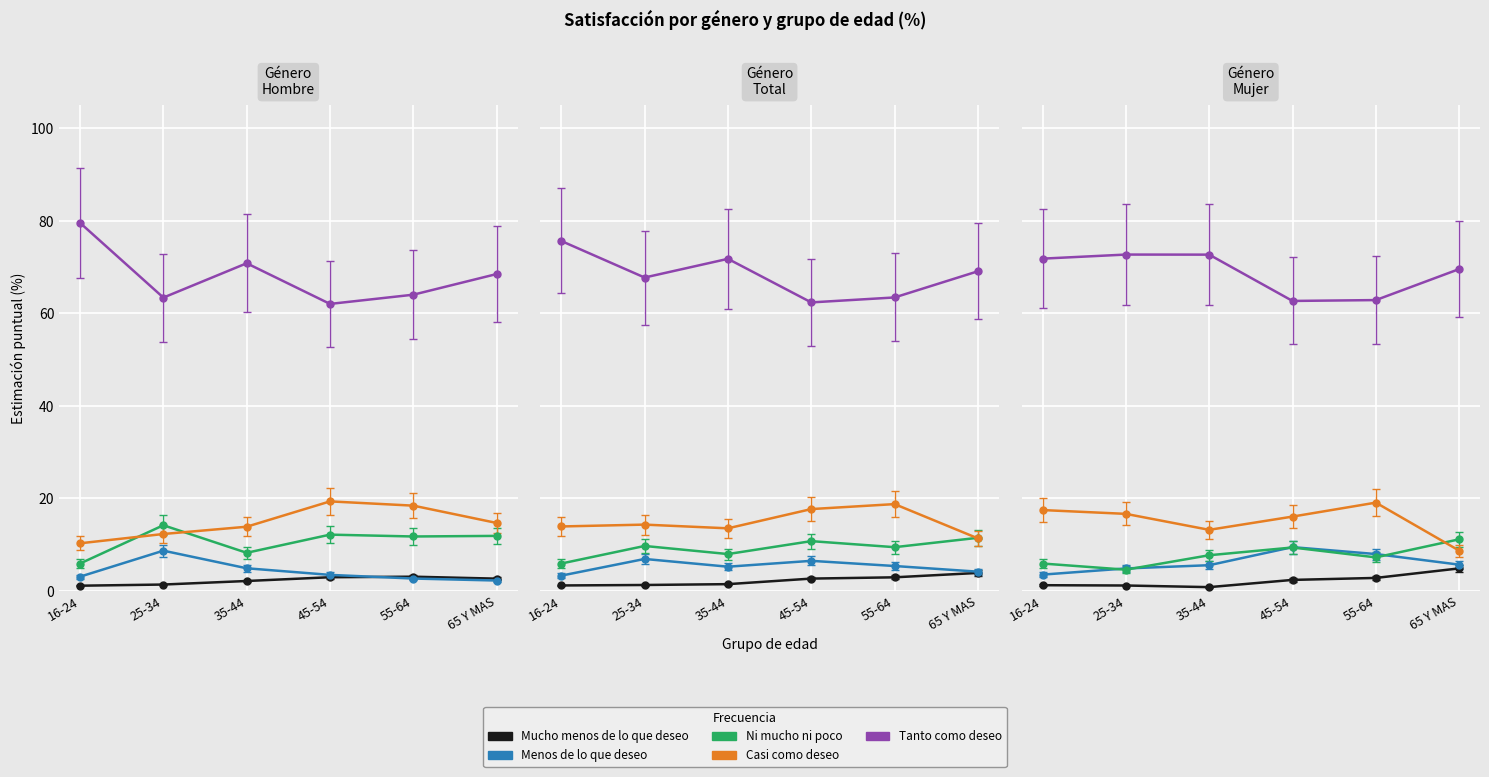

True or false: Mucho menos de lo que deseo and Menos de lo que deseo cross at least once.

False